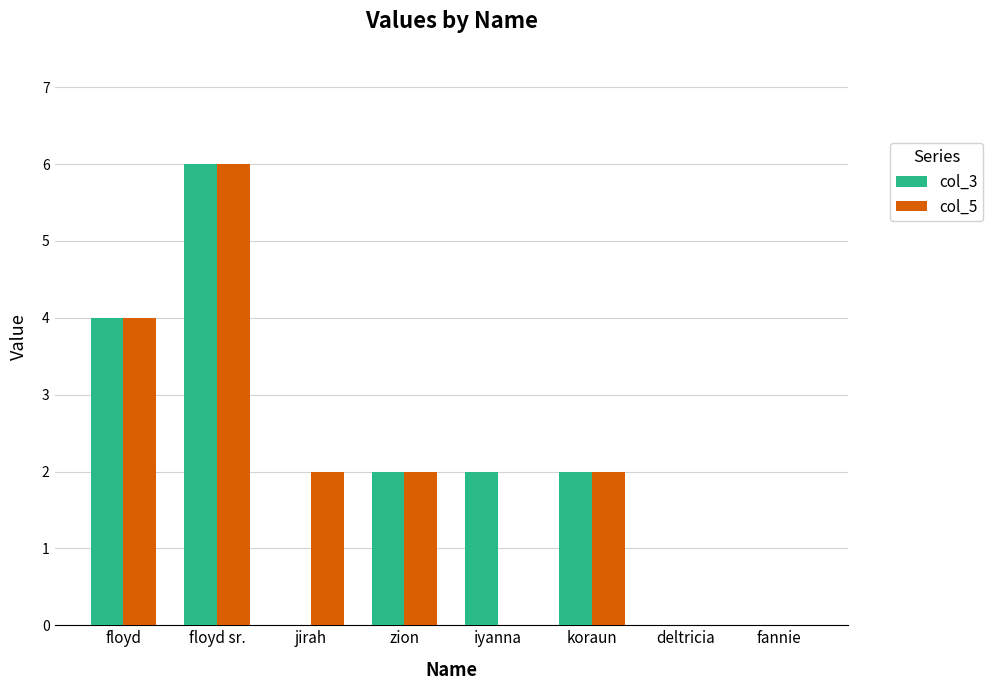

What is the total value across all series at iyanna?

2